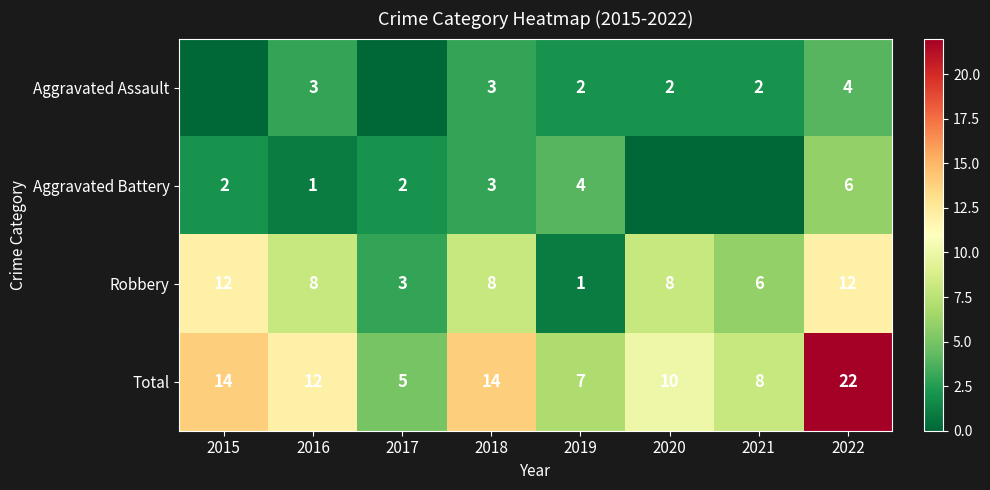

True or false: Aggravated Assault has a value of 3 at 2016.

True